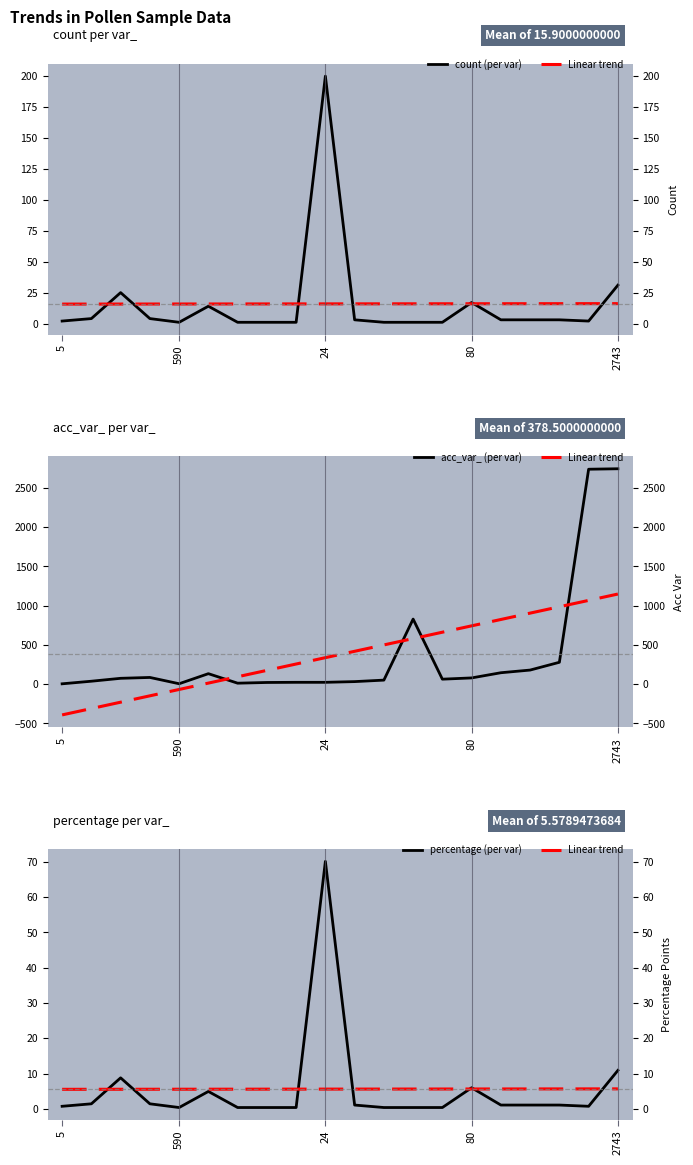

Which category has the lowest value in the Linear trend series?

5